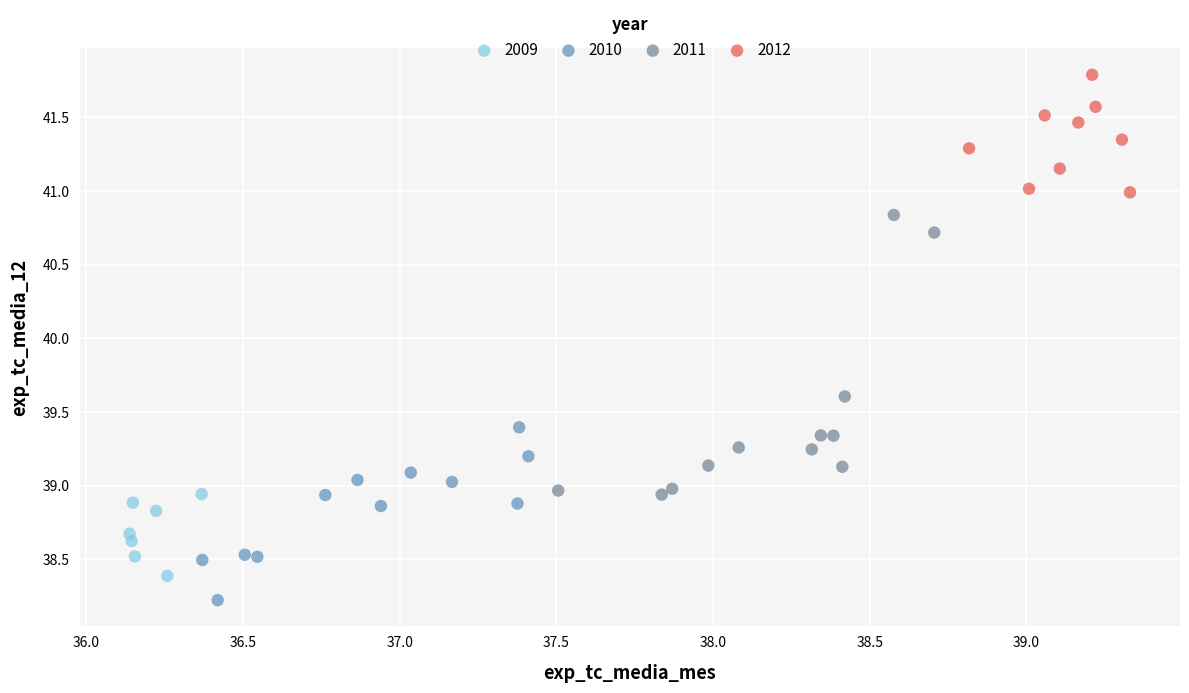

Which series has the widest spread of Y values?

2011